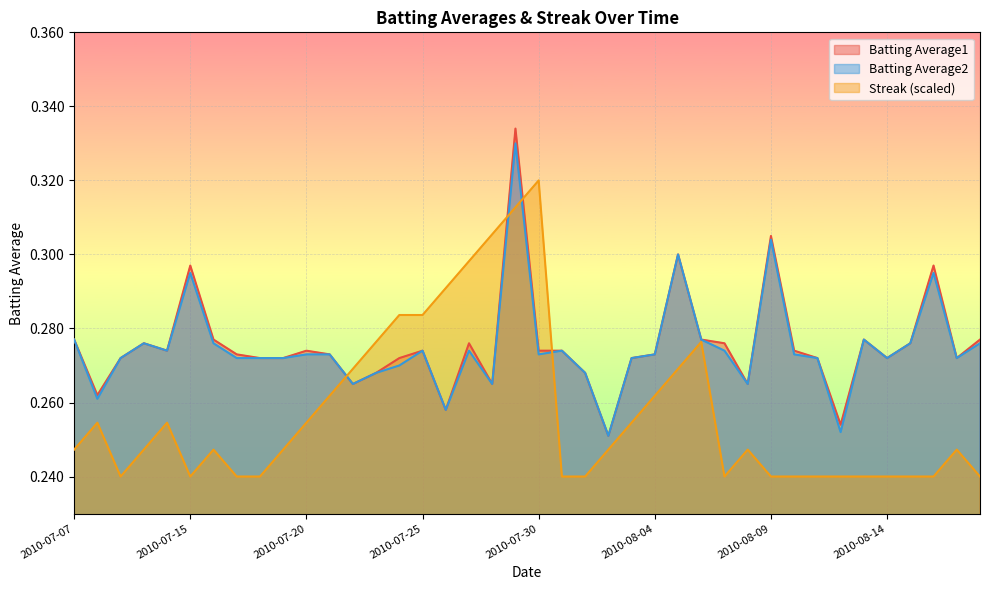

Reading right to left, extract all data points from this chart.

Batting Average1: 0.3	0.3	0.3	0.3	0.3	0.3	0.3	0.3	0.3	0.3	0.3	0.3	0.3	0.3	0.3	0.3	0.3	0.3	0.3	0.3	0.3	0.3	0.3	0.3	0.3	0.3	0.3	0.3	0.3	0.3	0.3	0.3	0.3	0.3	0.3	0.3	0.3	0.3	0.3	0.3
Batting Average2: 0.3	0.3	0.3	0.3	0.3	0.3	0.3	0.3	0.3	0.3	0.3	0.3	0.3	0.3	0.3	0.3	0.3	0.3	0.3	0.3	0.3	0.3	0.3	0.3	0.3	0.3	0.3	0.3	0.3	0.3	0.3	0.3	0.3	0.3	0.3	0.3	0.3	0.3	0.3	0.3
Streak: 0.2	0.2	0.2	0.2	0.2	0.2	0.2	0.2	0.2	0.2	0.2	0.2	0.3	0.3	0.3	0.3	0.2	0.2	0.2	0.3	0.3	0.3	0.3	0.3	0.3	0.3	0.3	0.3	0.3	0.3	0.2	0.2	0.2	0.2	0.2	0.3	0.2	0.2	0.3	0.2